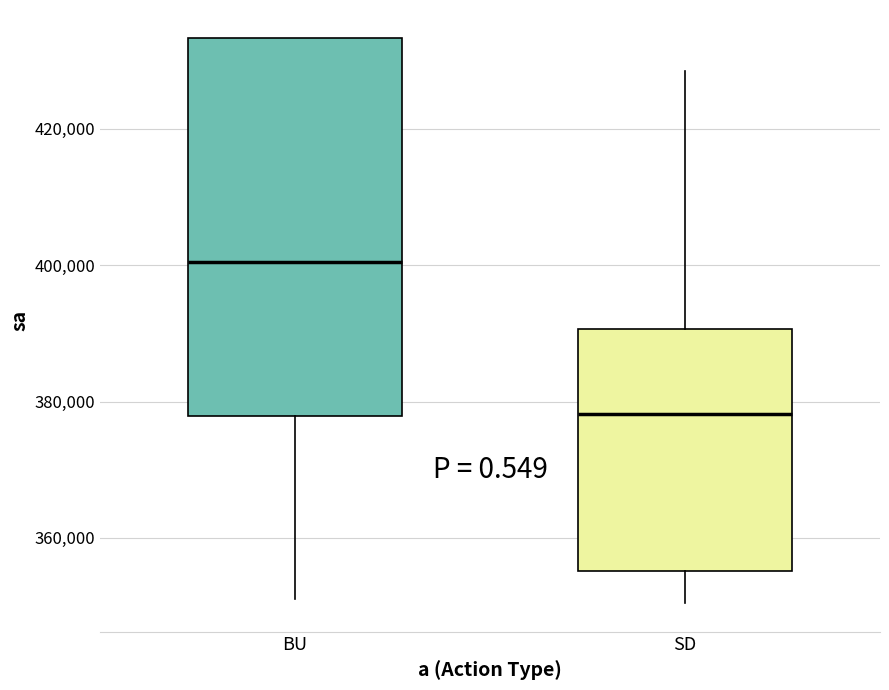

Which box's median line is the lowest?

SD